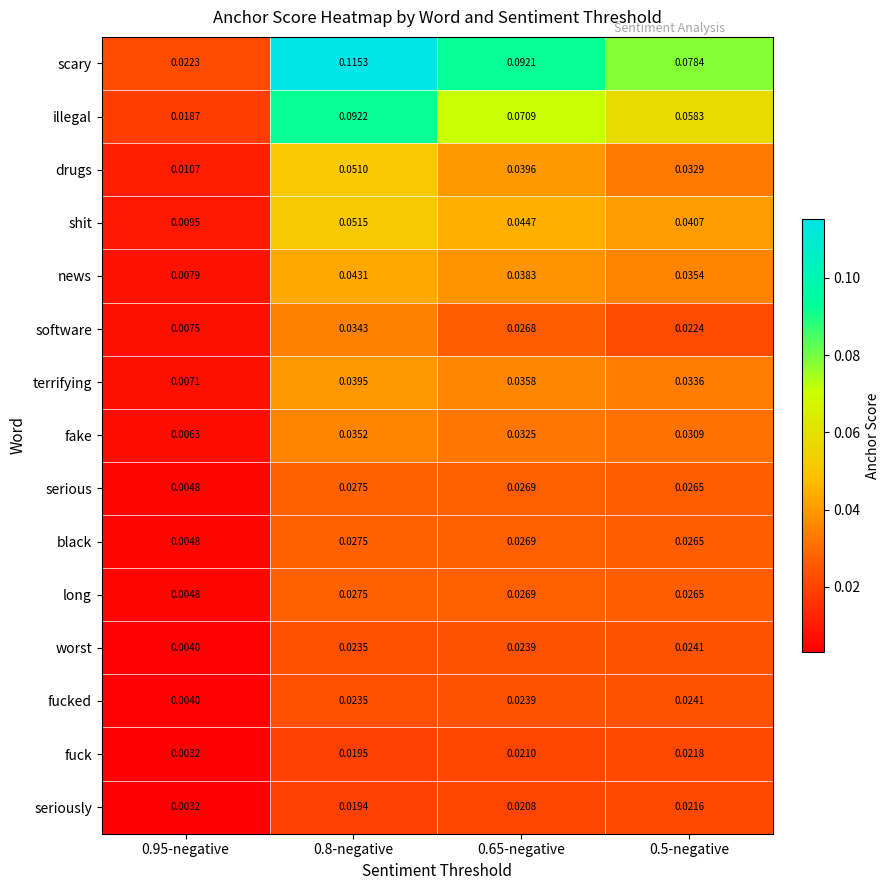

Is the value of shit at 0.5-negative greater than the value of seriously at 0.5-negative?

Yes